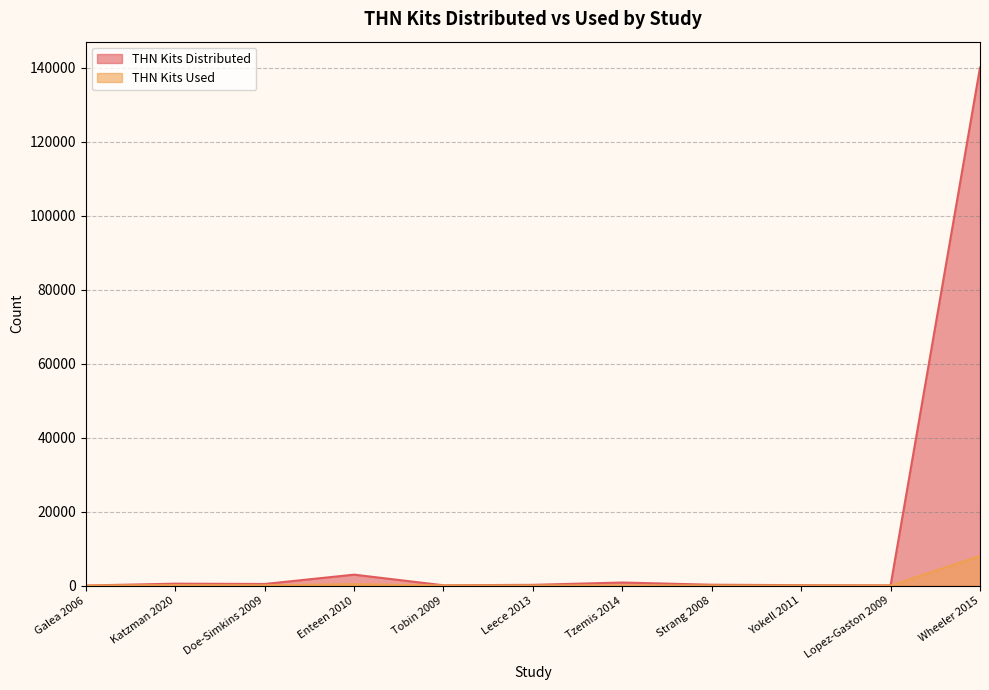

Reading left to right, what are all the values shown in this chart?

THN Kits Distributed: Galea 2006=25	Katzman 2020=525	Doe-Simkins 2009=442	Enteen 2010=2962	Tobin 2009=85	Leece 2013=209	Tzemis 2014=836	Strang 2008=239	Yokell 2011=120	Lopez-Gaston 2009=70	Wheeler 2015=140048
THN Kits Used: Galea 2006=10	Katzman 2020=114	Doe-Simkins 2009=74	Enteen 2010=399	Tobin 2009=19	Leece 2013=17	Tzemis 2014=64	Strang 2008=10	Yokell 2011=5	Lopez-Gaston 2009=0	Wheeler 2015=8032